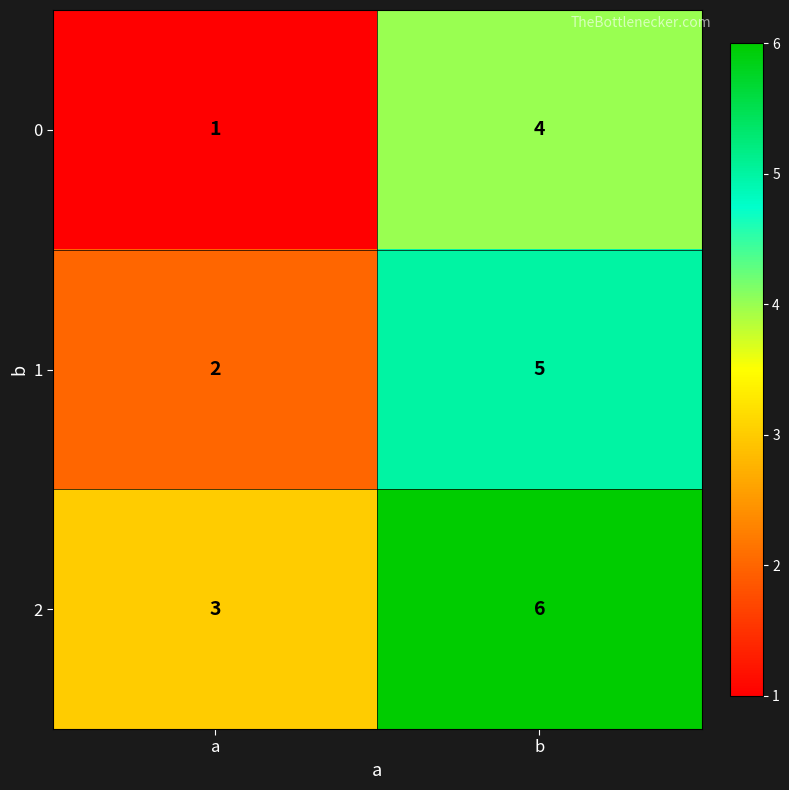

What is the total value across all series at a?

6